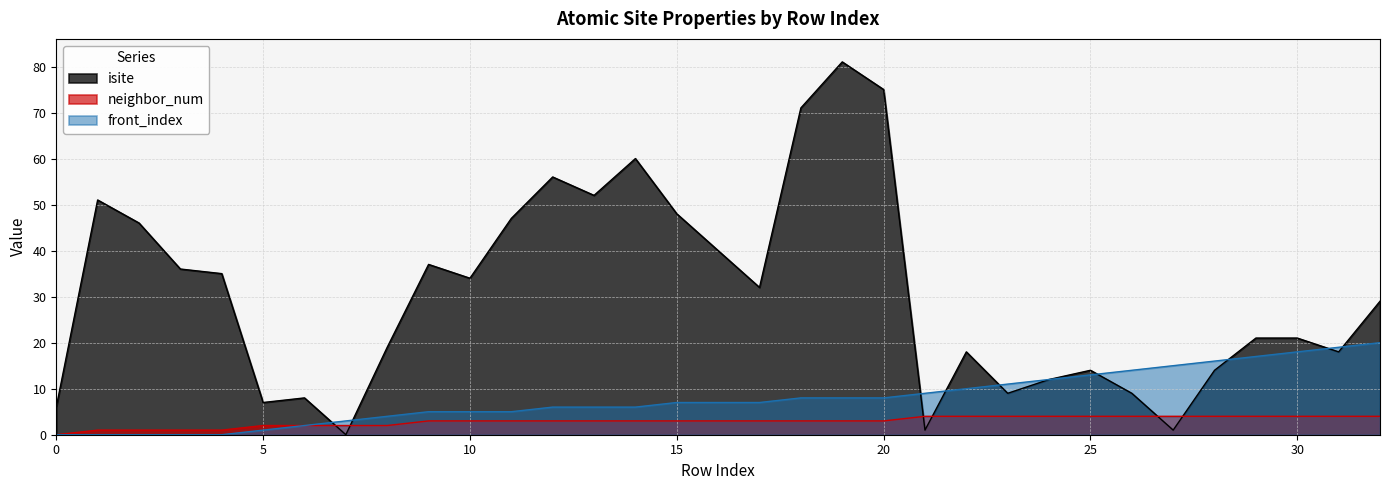

How many lines are shown in the chart?

3